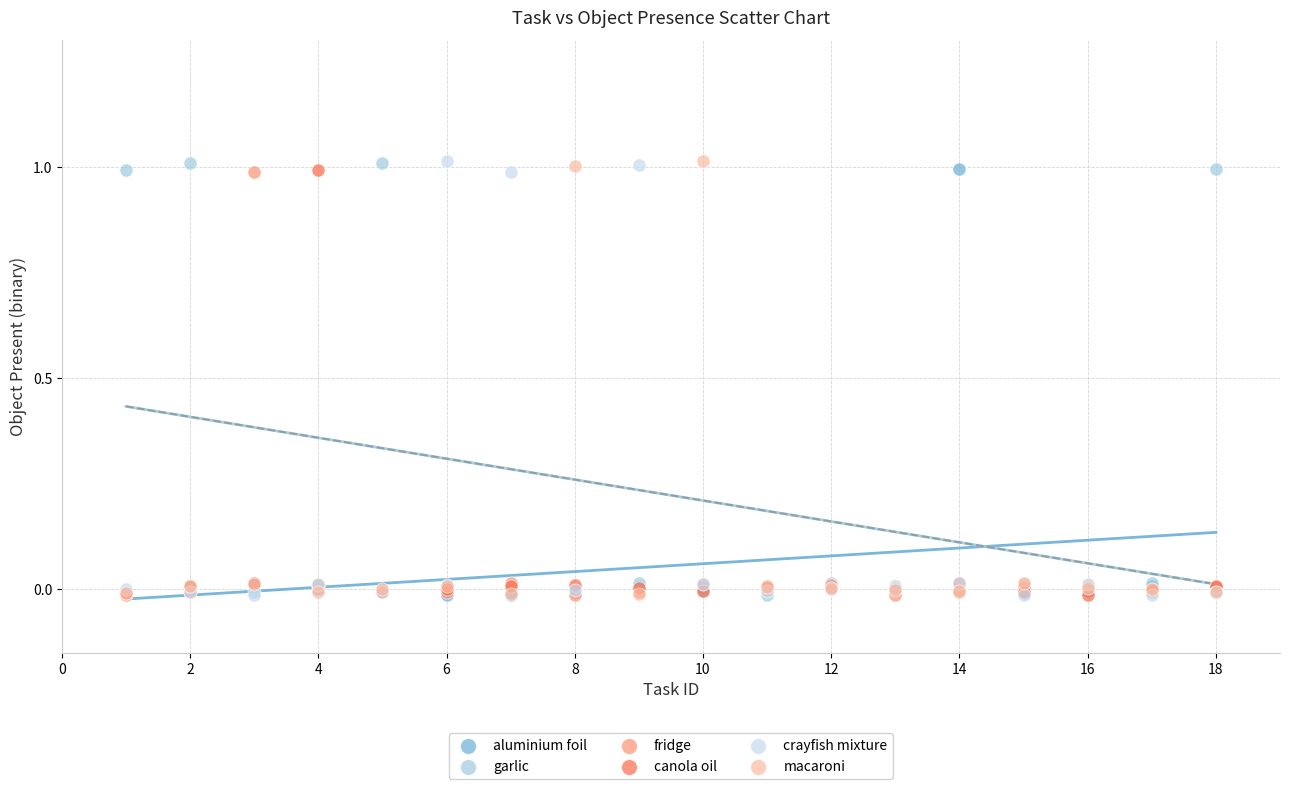

What are all the series names shown in the legend?

aluminium foil, garlic, fridge, canola oil, crayfish mixture, macaroni